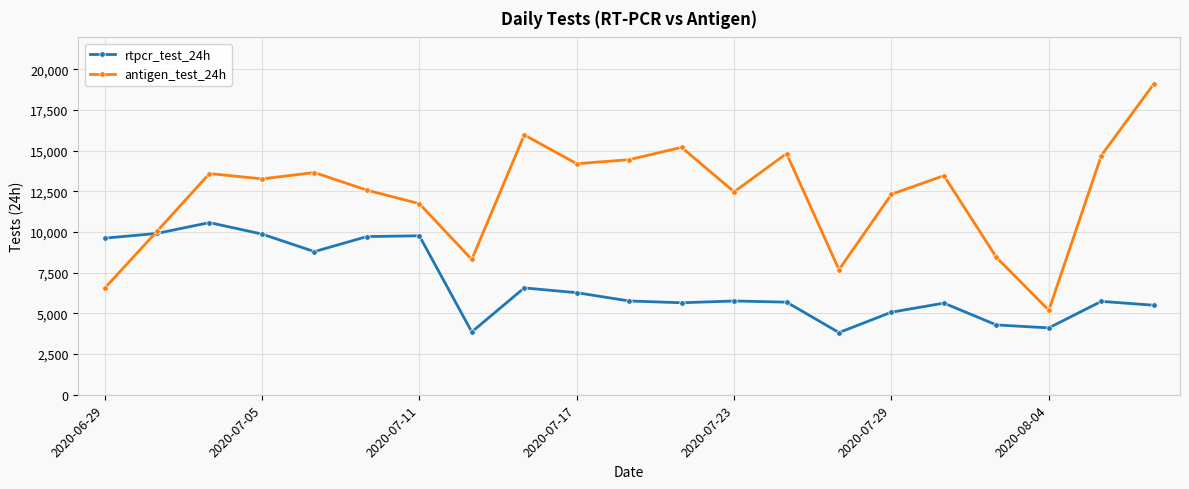

How many interior local peaks does the antigen_test_24h series have?

6